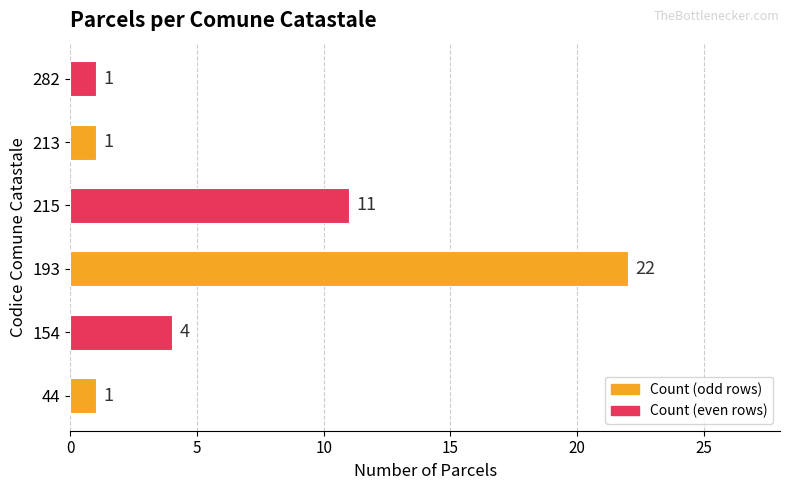

What is the greatest value displayed?

22